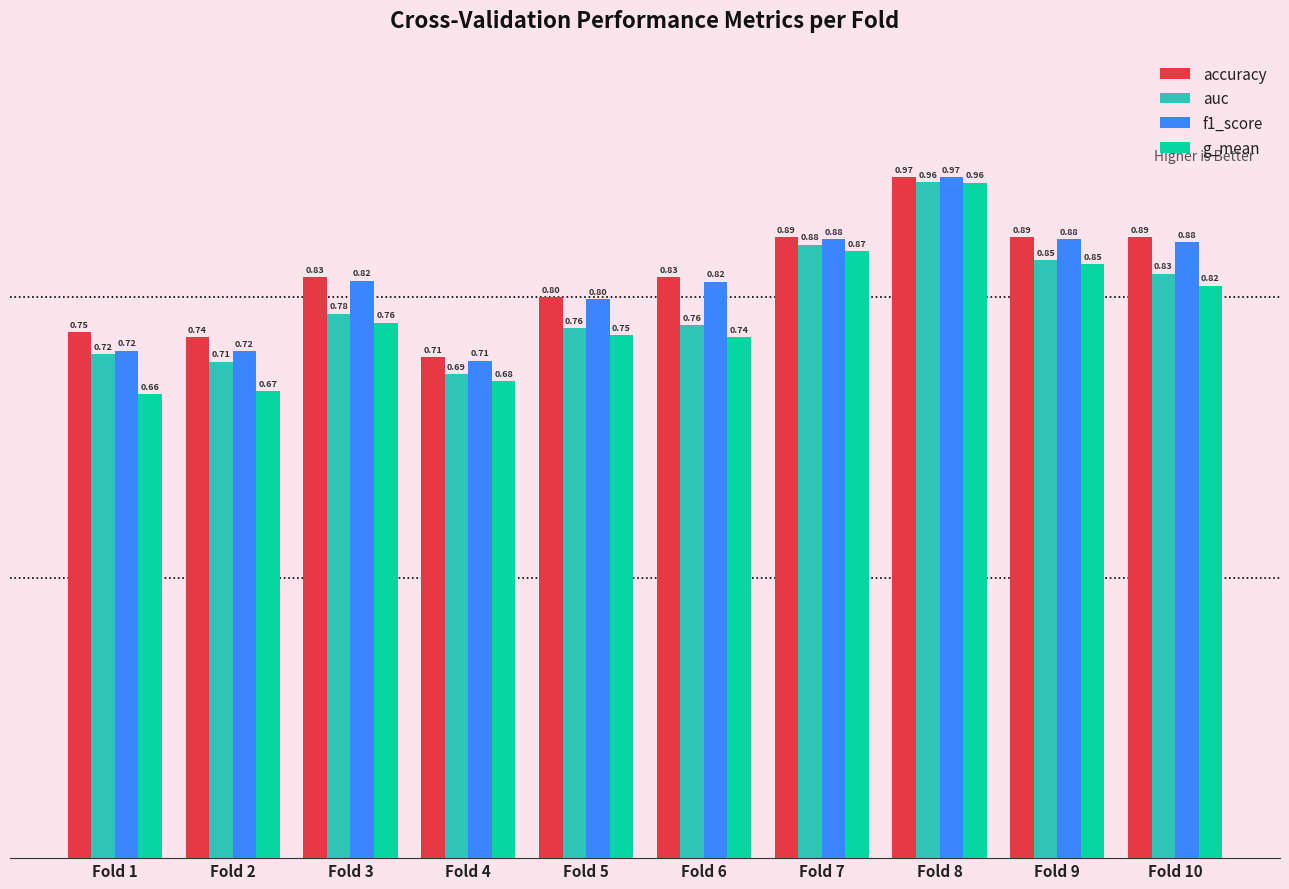

Which series changed the most between Fold 2 and Fold 9?

g_mean